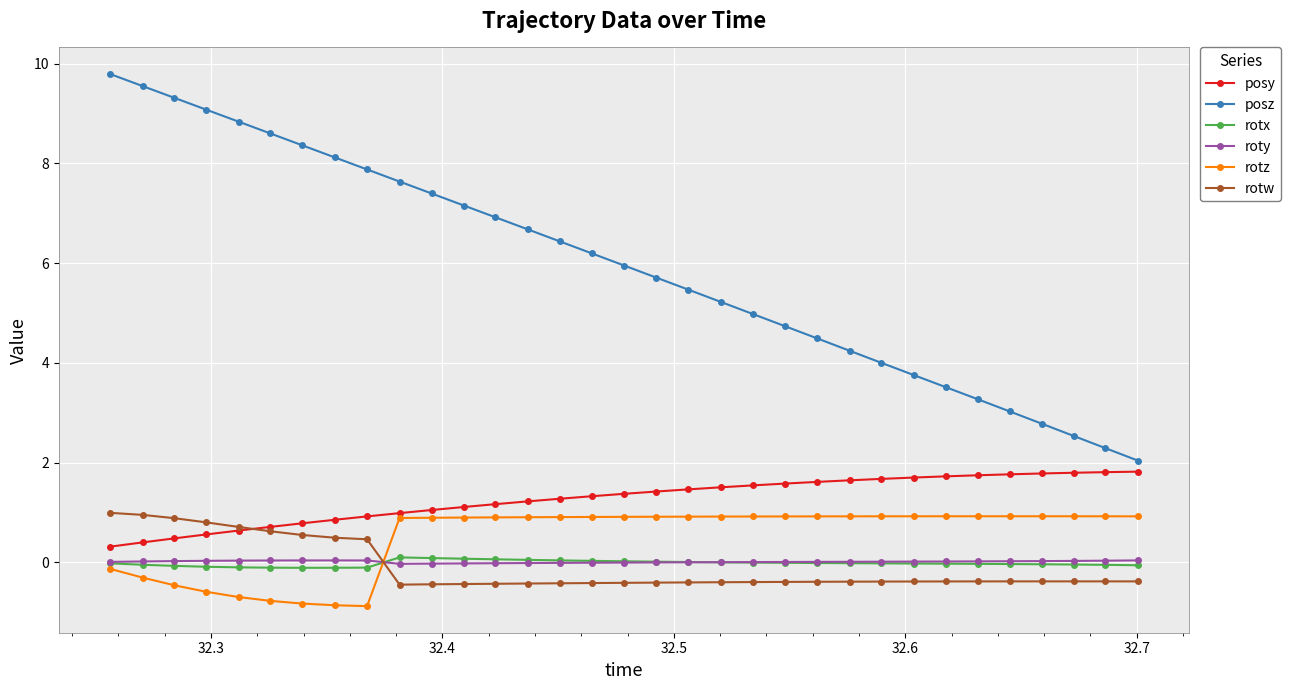

Which series has the largest total across all categories?

posz